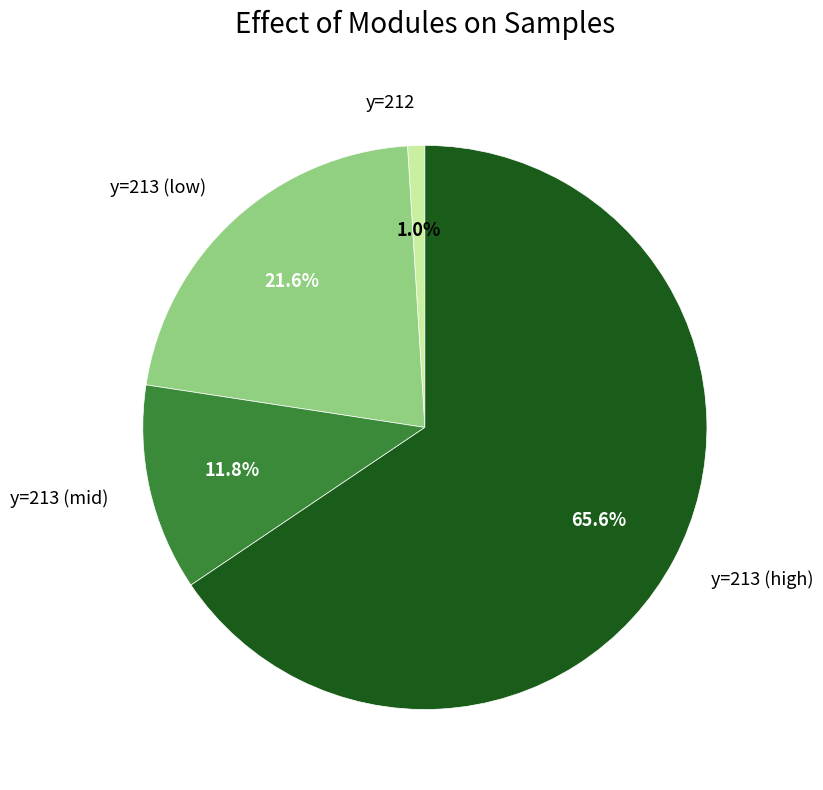

Combined, do y=213 (low) and y=213 (mid) account for over 50%?

No